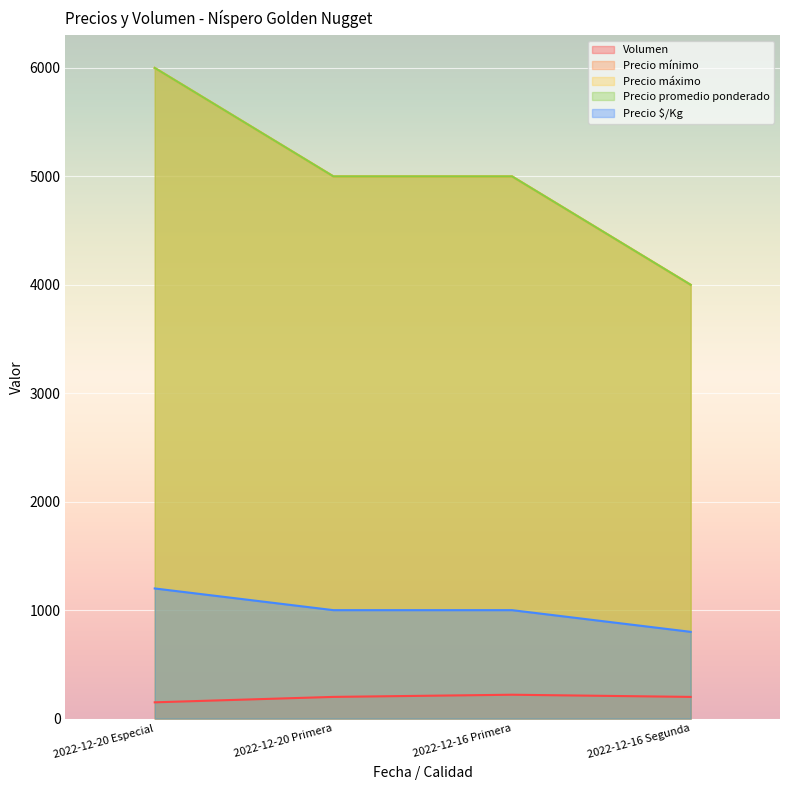

What is the total value across all series at 2022-12-20 Primera?

16200